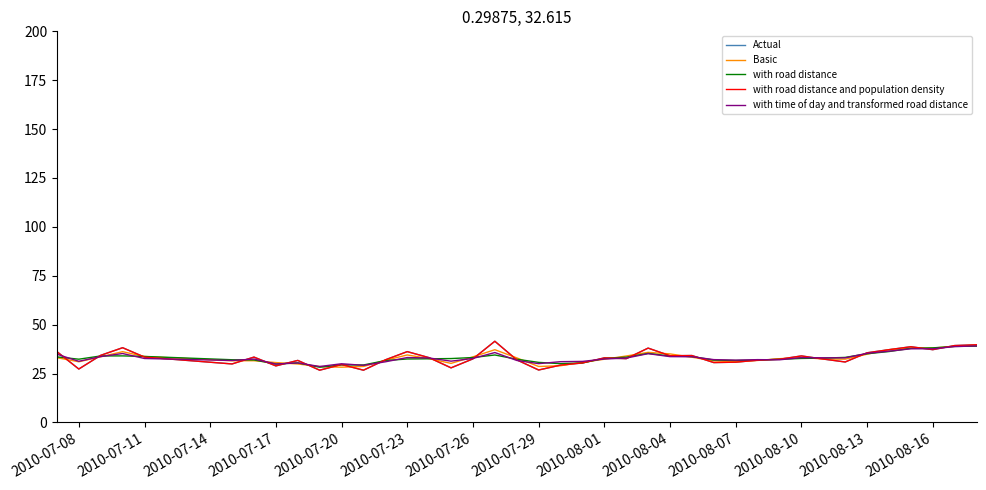

At how many categories does at least one series exceed 37?

8